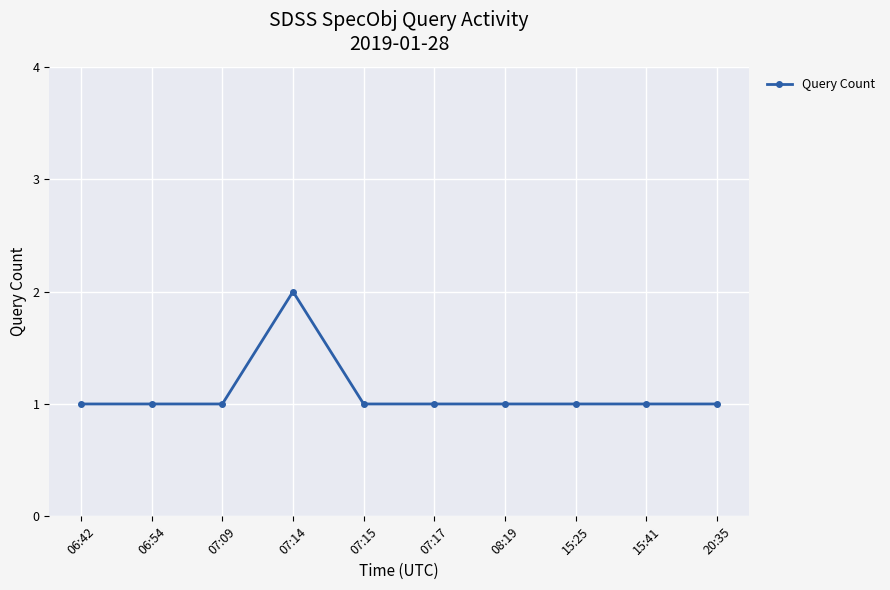

True or false: there are more than 0 points higher than both neighbors.

True